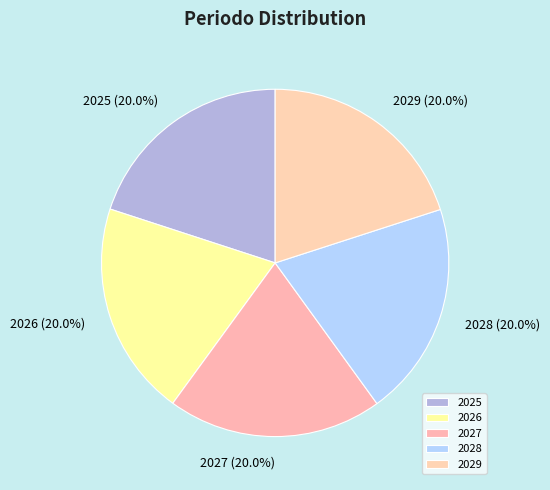

Do 2029 and 2025 together represent more than half of the pie?

No